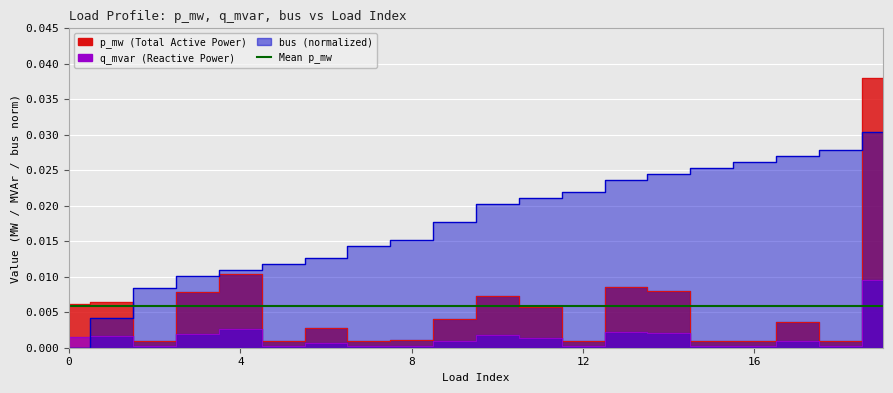

True or false: q_mvar and p_mw cross at least once.

False